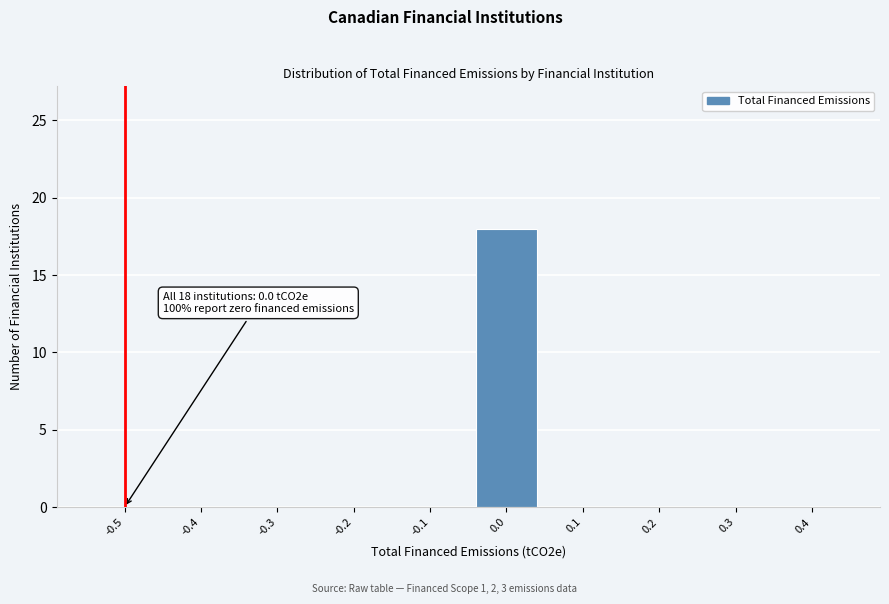

Reading right to left, list all the values displayed in this chart.

0.4=0	0.3=0	0.2=0	0.1=0	0.0=18	-0.1=0	-0.2=0	-0.3=0	-0.4=0	-0.5=0